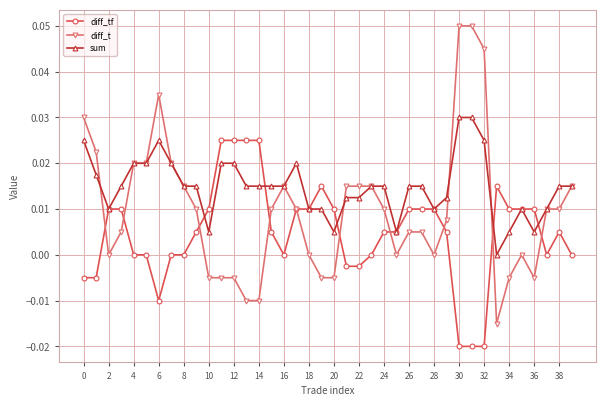

List the series in order of their peak value, lowest first.

diff_tf, sum, diff_t